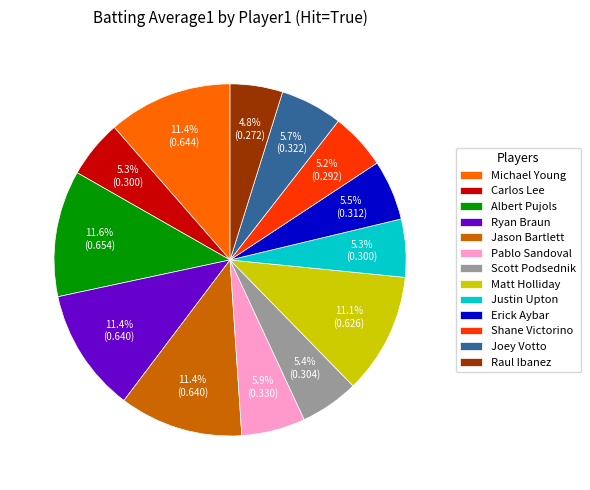

What percentage do Erick Aybar and Albert Pujols together represent?

17.1%